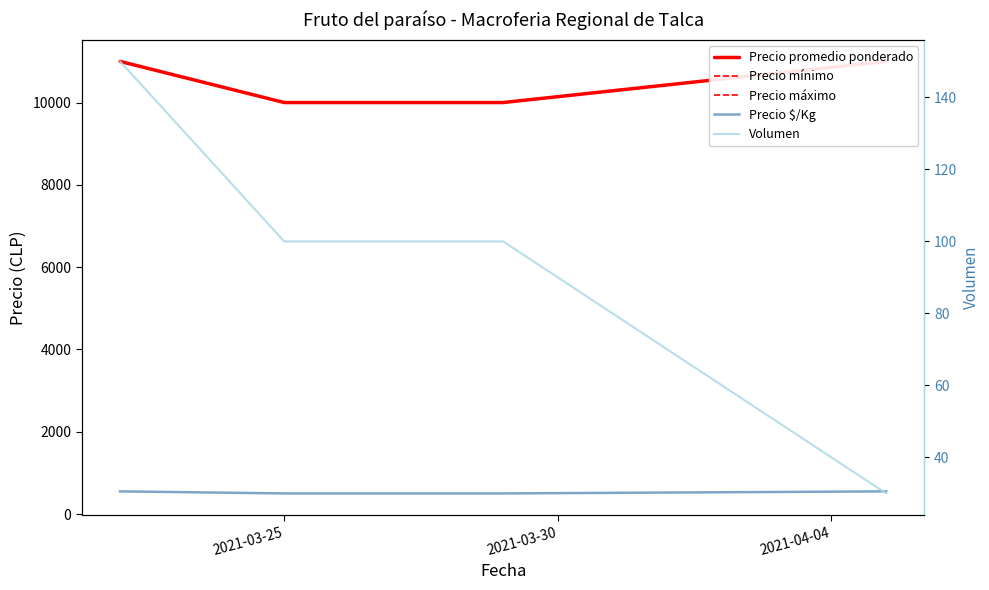

At which label is Precio promedio ponderado closest to 10500?

2021-03-25